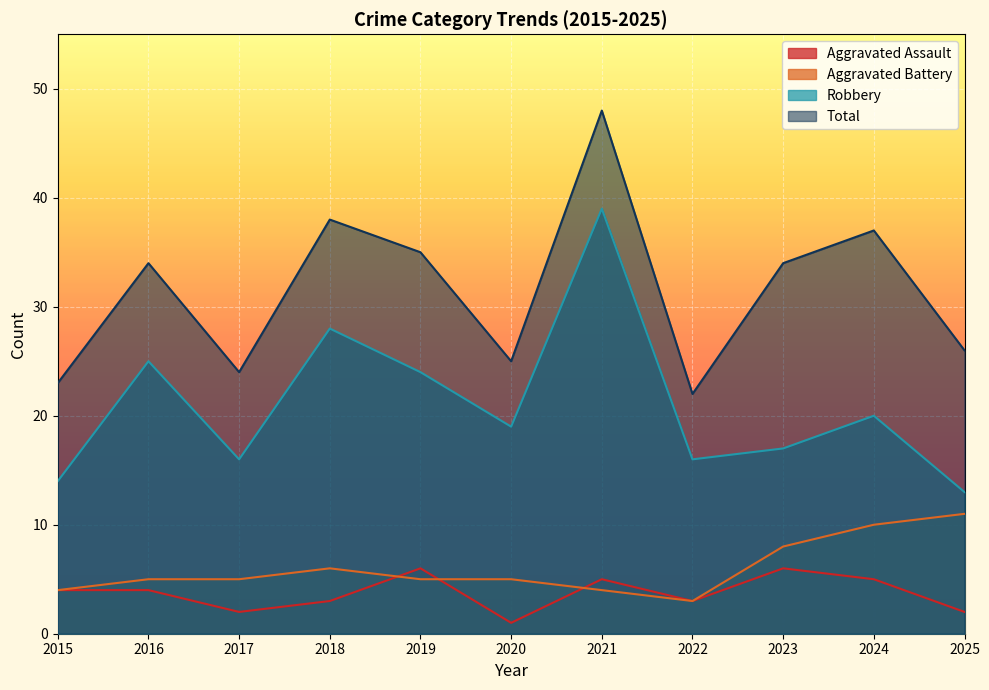

How many lines are shown in the chart?

4